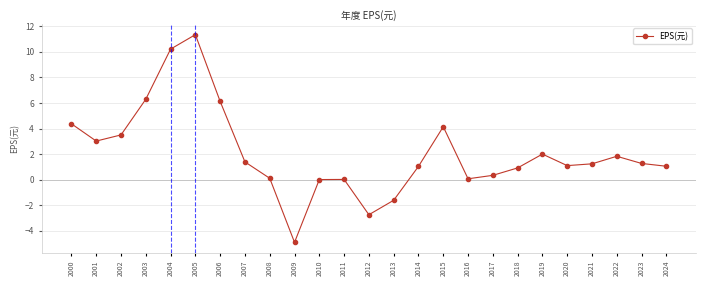

How many lines are shown in the chart?

1